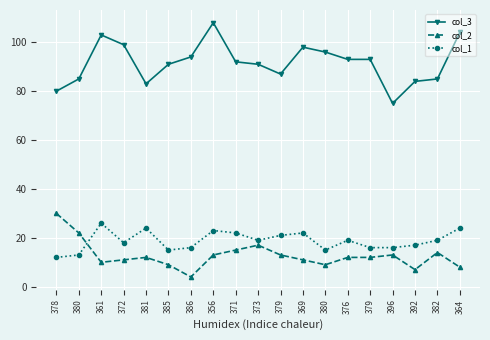

Count the number of categories in the chart.

19